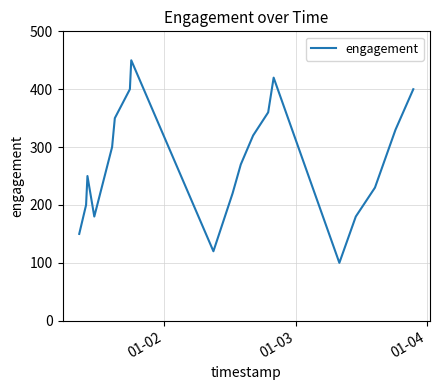

What is the maximum value shown in the chart?

450